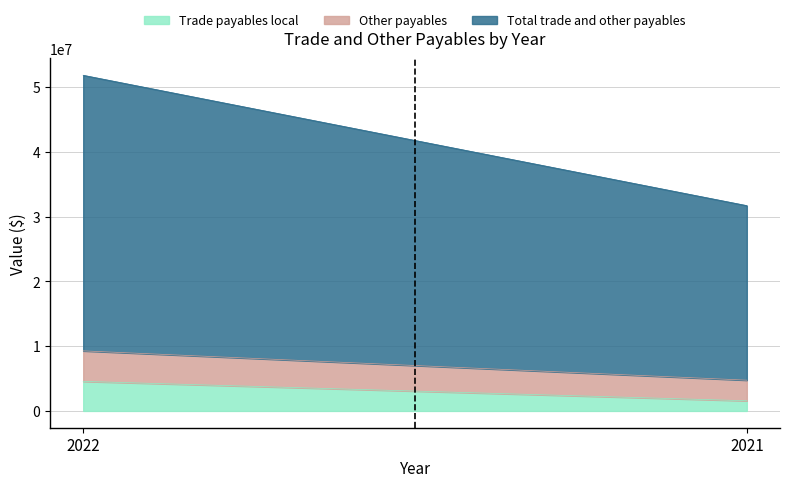

What is the total value across all series at 2021?

31704119